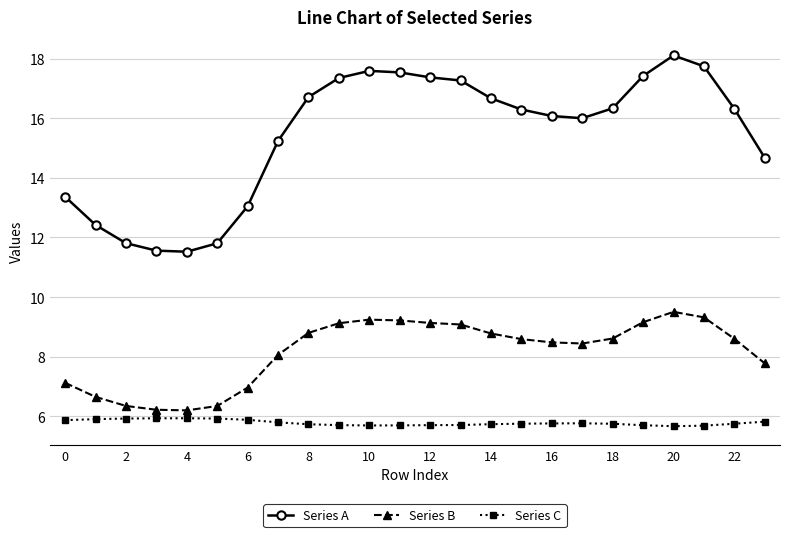

What is the difference between the maximum and minimum values in the Series B series?

3.3